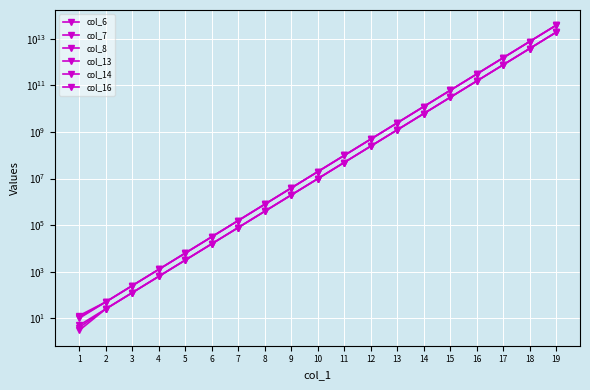

Reading right to left, list all the values displayed in this chart.

col_6: 19073486328125	3814697265625	762939453125	152587890625	30517578125	6103515625	1220703125	244140625	48828125	9765625	1953125	390625	78125	15625	3125	625	125	25	3
col_7: 19073486328125	3814697265625	762939453125	152587890625	30517578125	6103515625	1220703125	244140625	48828125	9765625	1953125	390625	78125	15625	3125	625	125	25	4
col_8: 19073486328125	3814697265625	762939453125	152587890625	30517578125	6103515625	1220703125	244140625	48828125	9765625	1953125	390625	78125	15625	3125	625	125	25	5
col_13: 38146972656250	7629394531250	1525878906250	305175781250	61035156250	12207031250	2441406250	488281250	97656250	19531250	3906250	781250	156250	31250	6250	1250	250	50	10
col_14: 38146972656250	7629394531250	1525878906250	305175781250	61035156250	12207031250	2441406250	488281250	97656250	19531250	3906250	781250	156250	31250	6250	1250	250	50	11
col_16: 38146972656250	7629394531250	1525878906250	305175781250	61035156250	12207031250	2441406250	488281250	97656250	19531250	3906250	781250	156250	31250	6250	1250	250	50	13